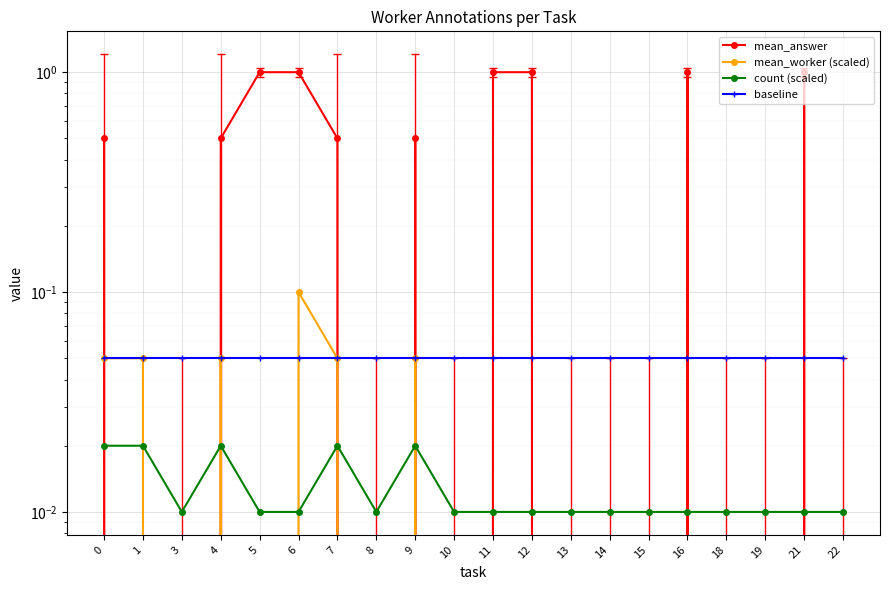

Where is the first local maximum for mean_worker (scaled)?

4